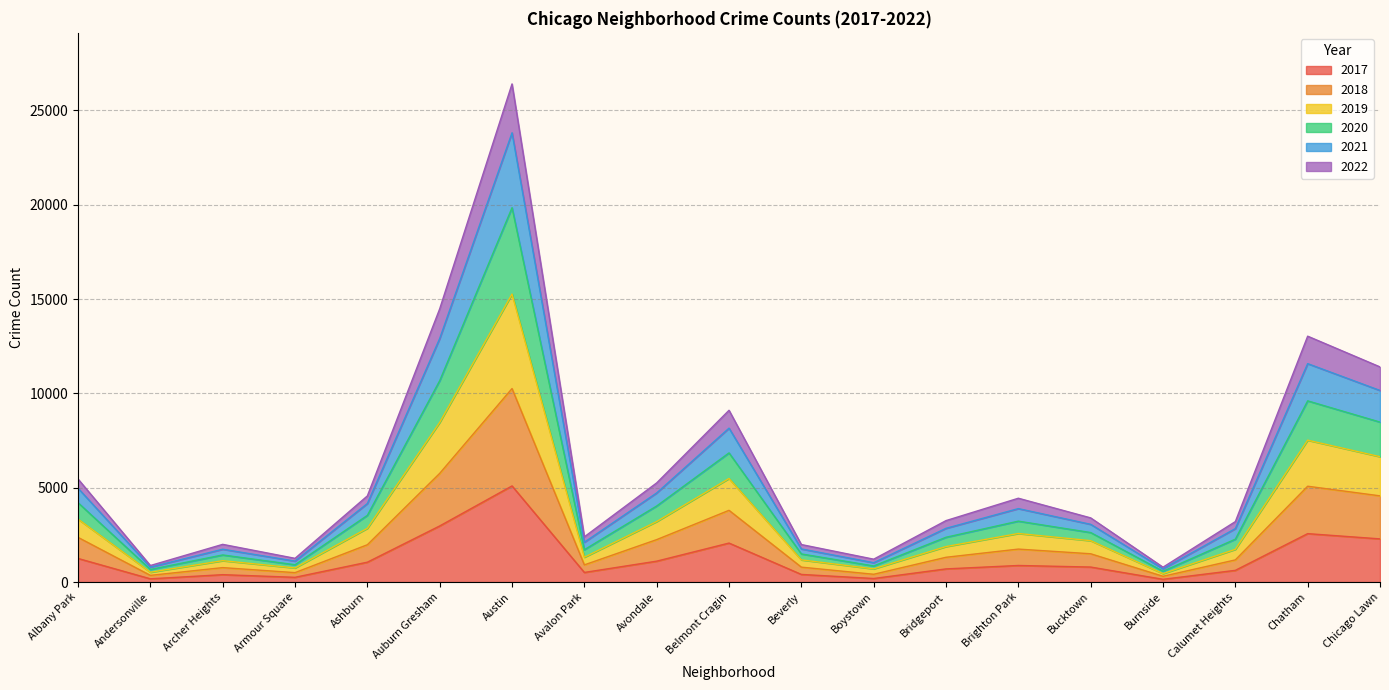

True or false: 2021 and 2017 intersect in this chart.

False